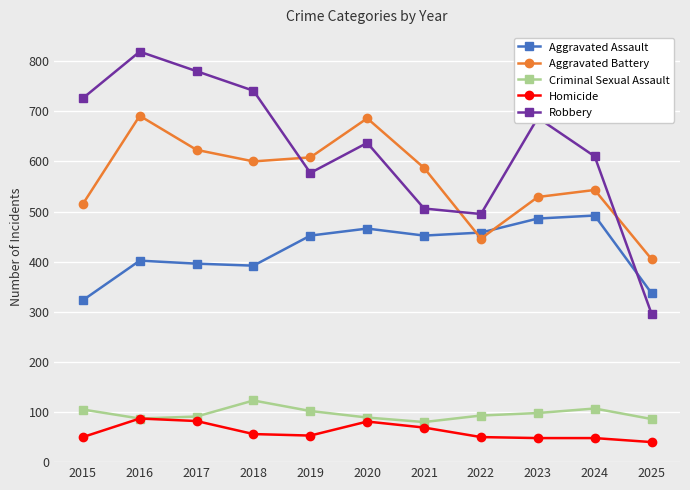

What is the total value across all series at 2024?

1800